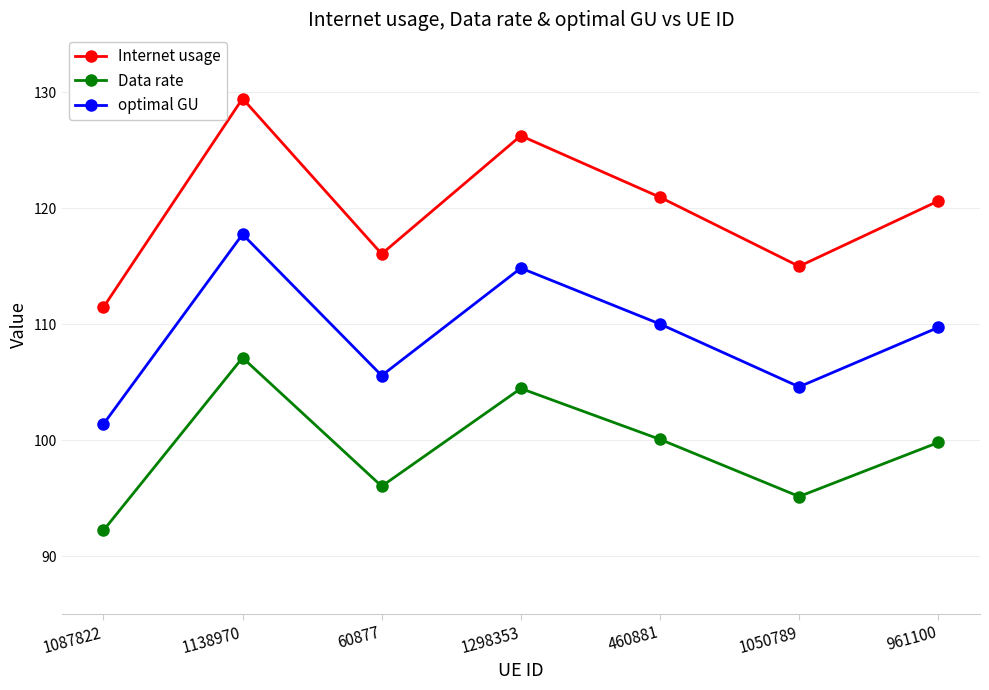

How many values in the Data rate series exceed 99?

4